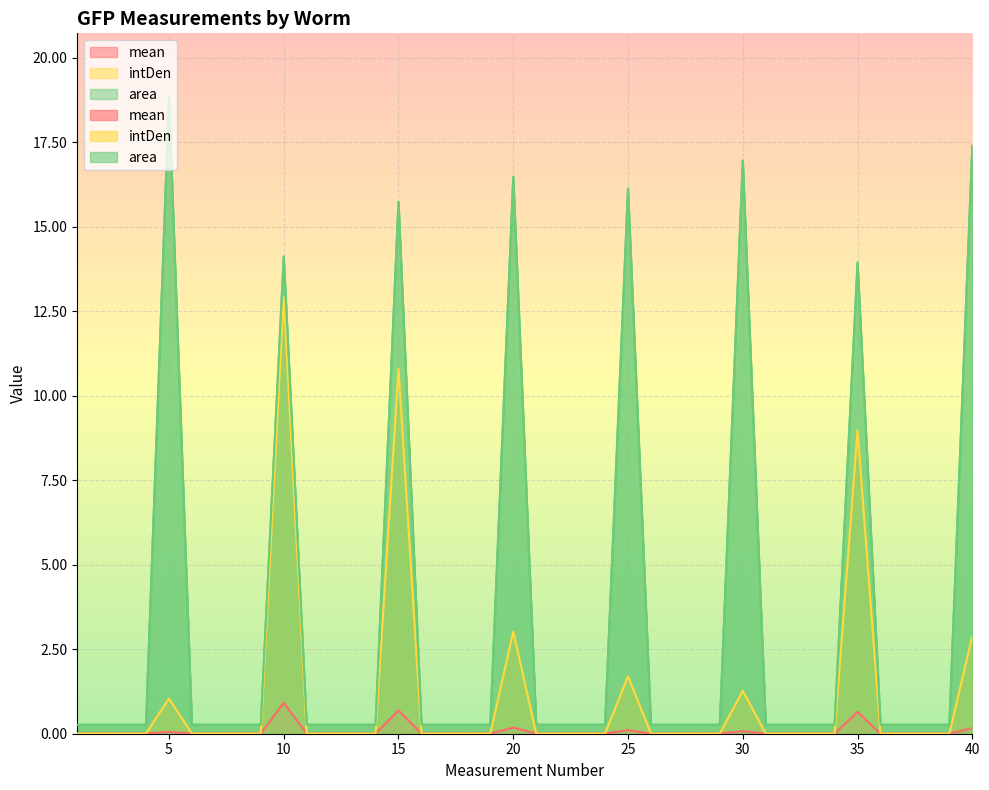

What is the average value of the mean series?

0.1